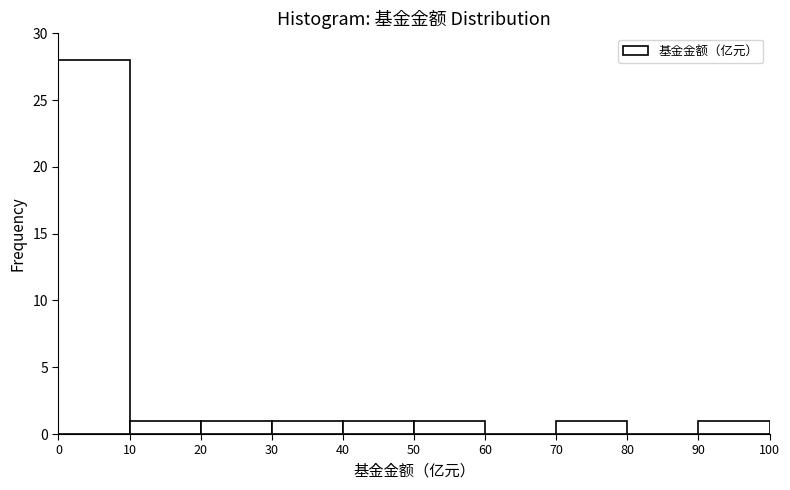

What is the height of the bar covering 20 to 30 on the x-axis? The values are not printed on the chart, so give them approximately, as read against the axis.

1